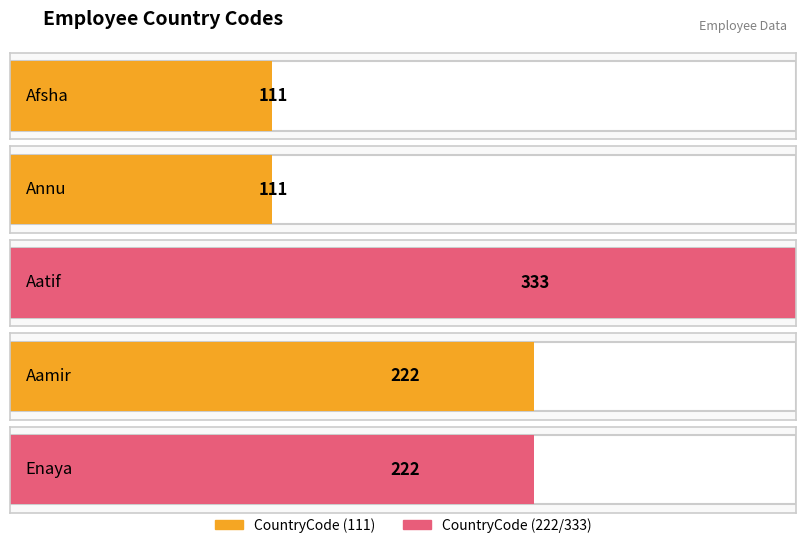

At which category does the chart reach its minimum across all series?

Afsha